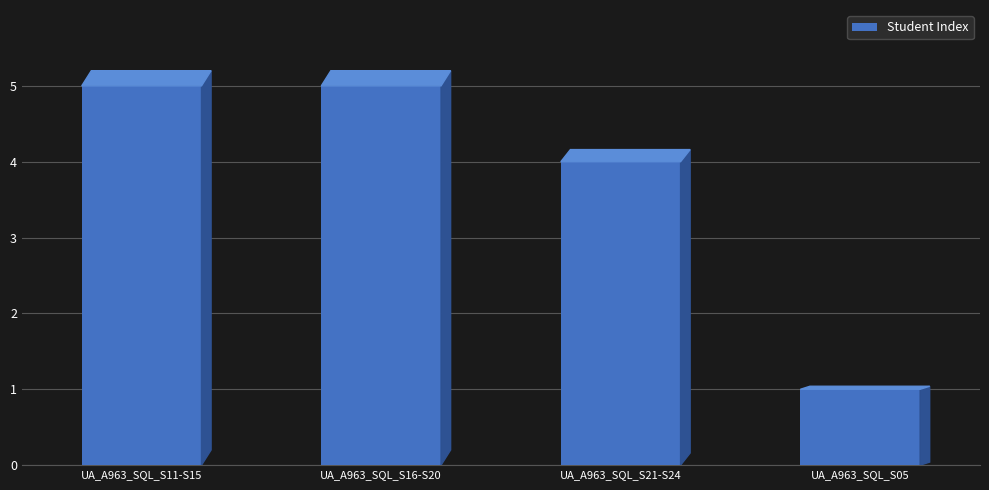

Reading right to left, what are all the values shown in this chart?

1	4	5	5